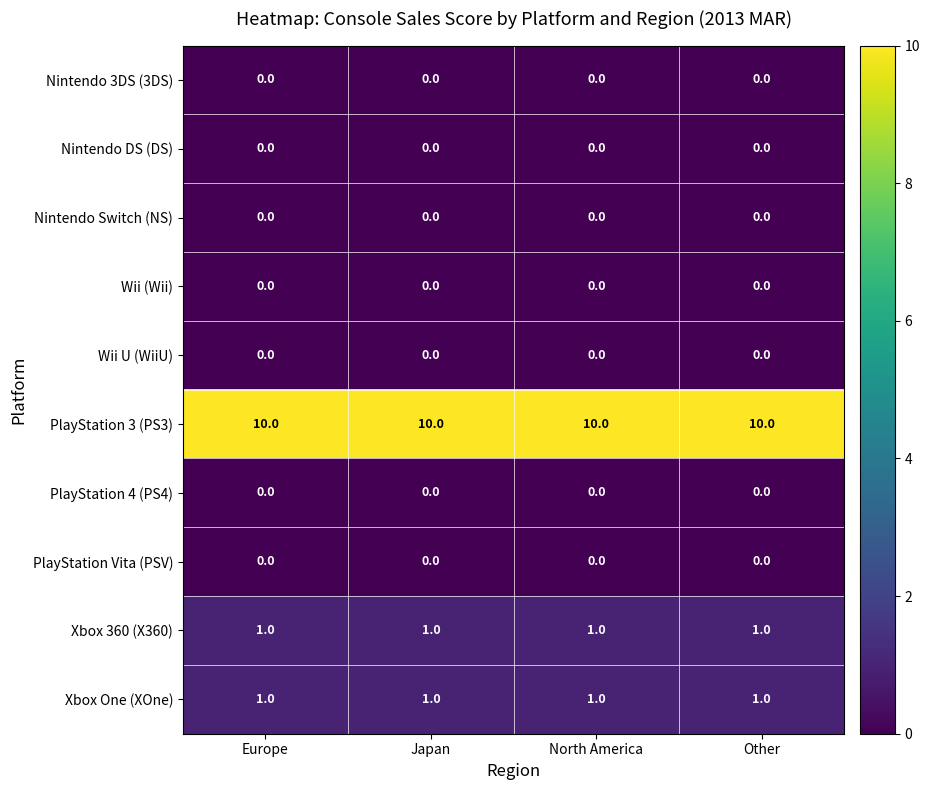

True or false: Xbox One (XOne) has a value of 2 at Japan.

False